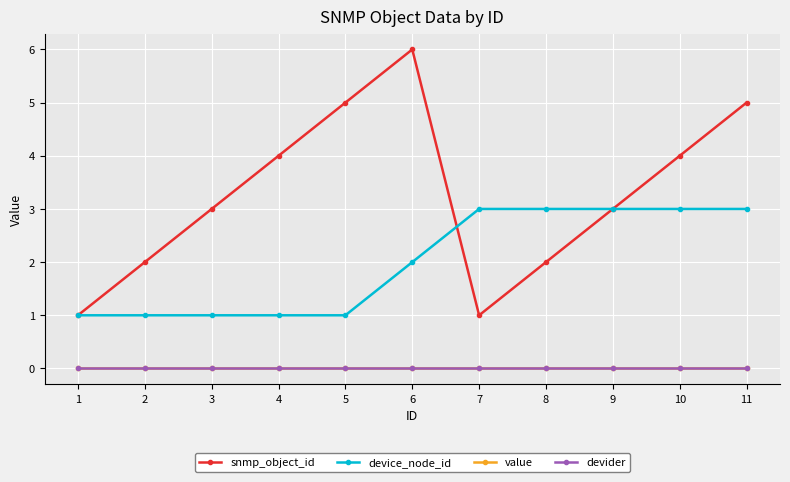

What is the difference between the second highest and second lowest values in the device_node_id series?

2